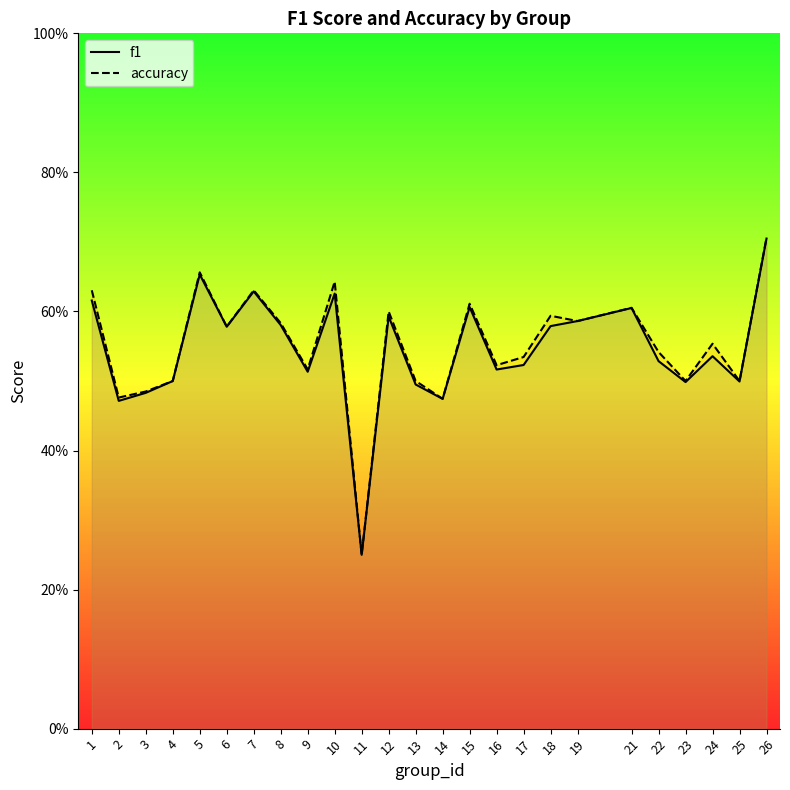

At how many categories does at least one series exceed 0?

25